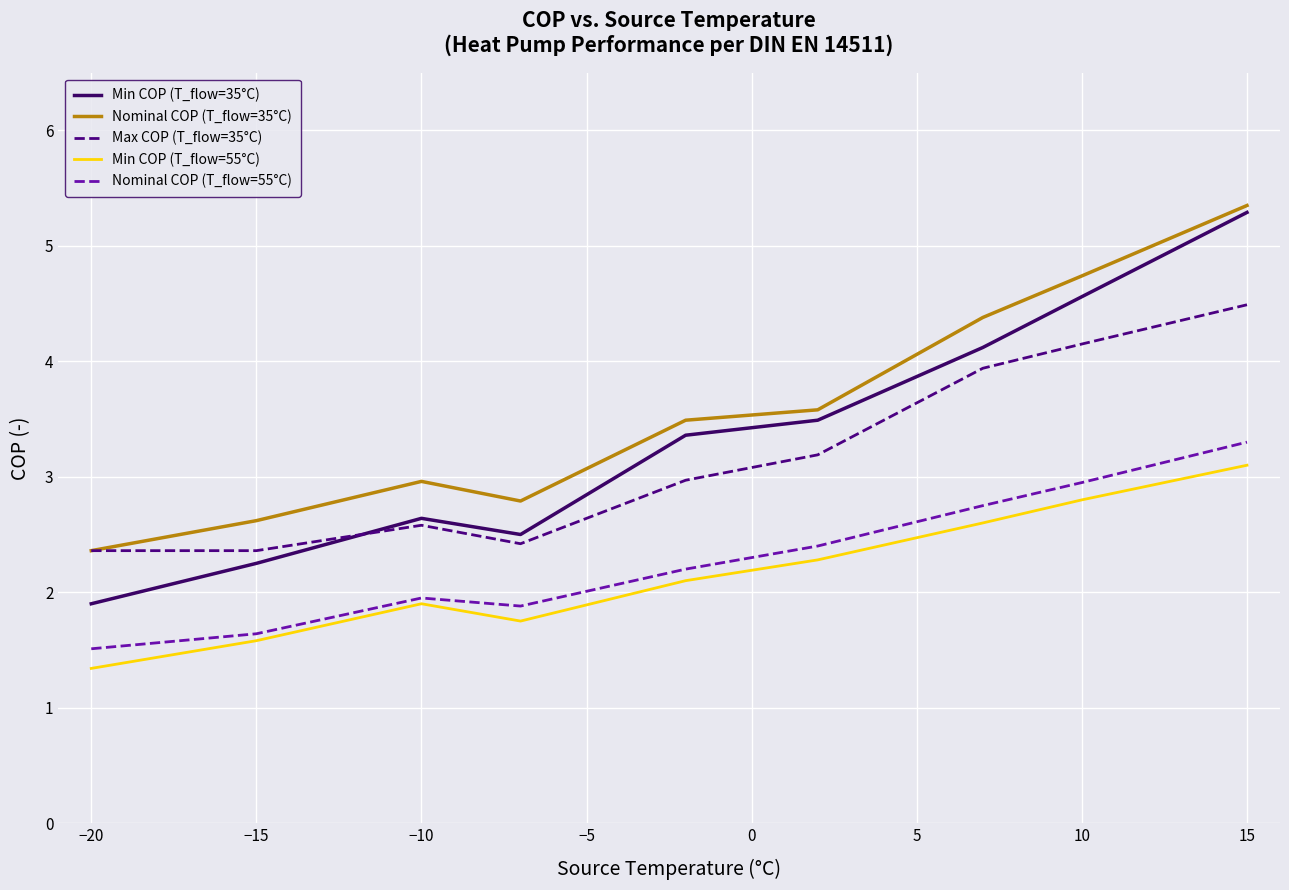

True or false: Min COP (T_flow=35°C) and Nominal COP (T_flow=55°C) intersect in this chart.

False